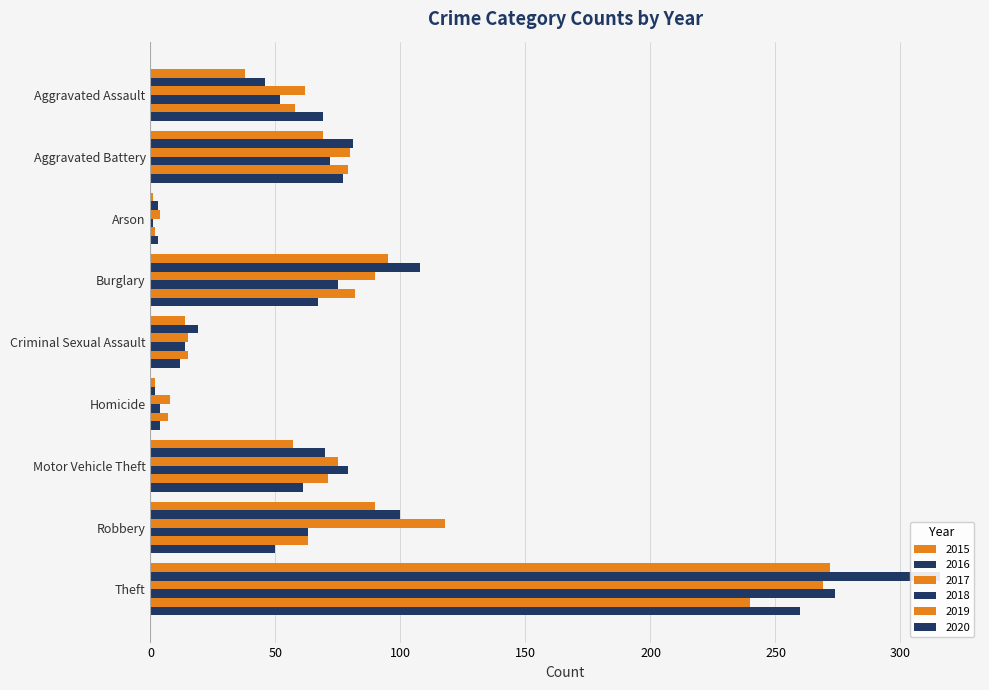

Reading left to right, list all the values displayed in this chart.

2015: 38	69	1	95	14	2	57	90	272
2016: 46	81	3	108	19	2	70	100	316
2017: 62	80	4	90	15	8	75	118	269
2018: 52	72	1	75	14	4	79	63	274
2019: 58	79	2	82	15	7	71	63	240
2020: 69	77	3	67	12	4	61	50	260